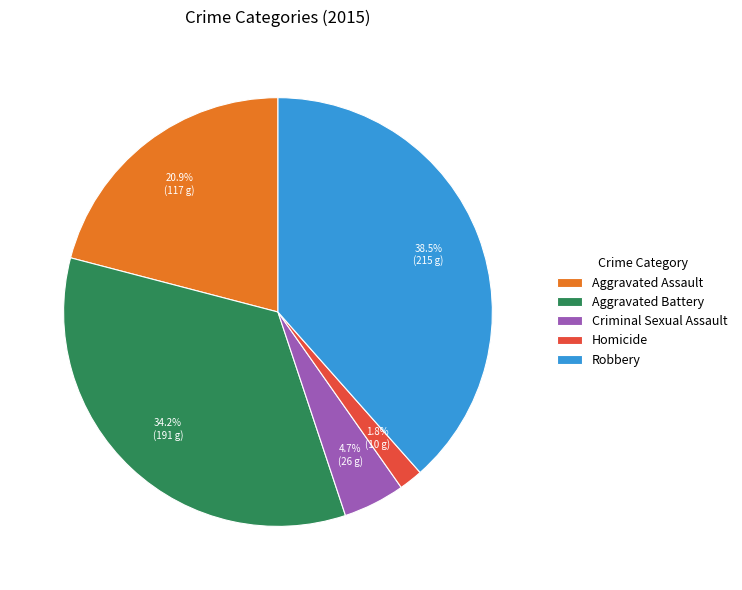

Is there a majority slice in this chart?

No